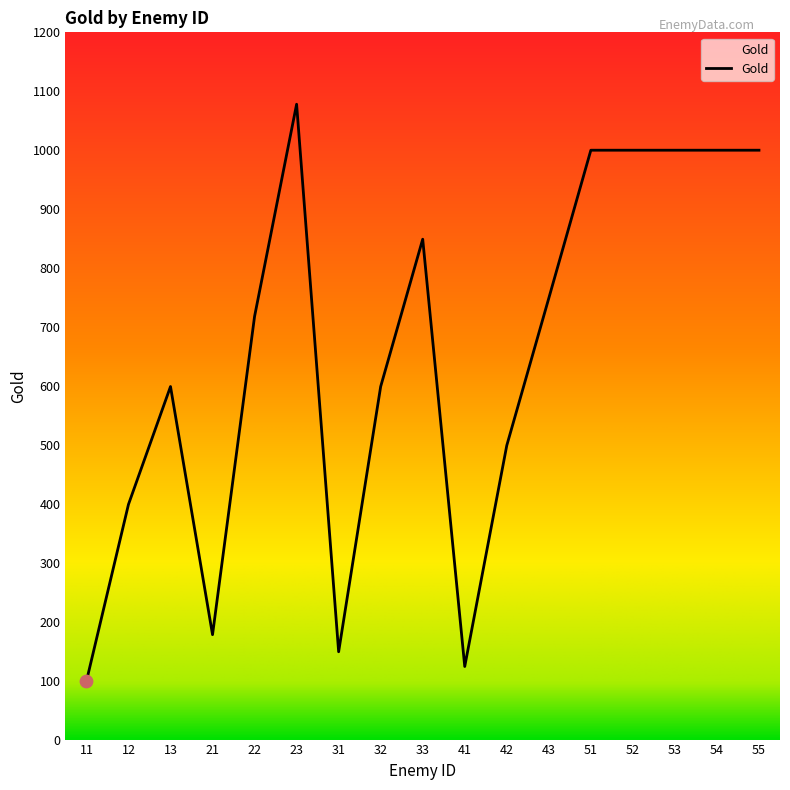

Which has a higher value, 54 or 12?

54